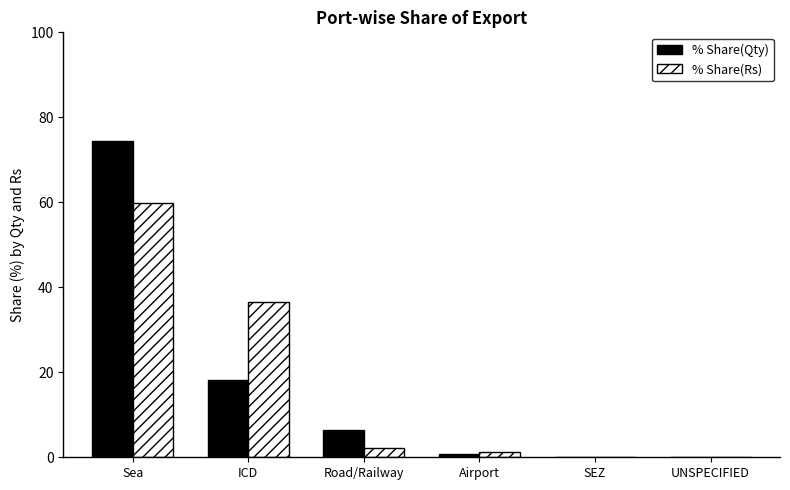

Which category has the highest value in the % Share(Qty) series?

Sea